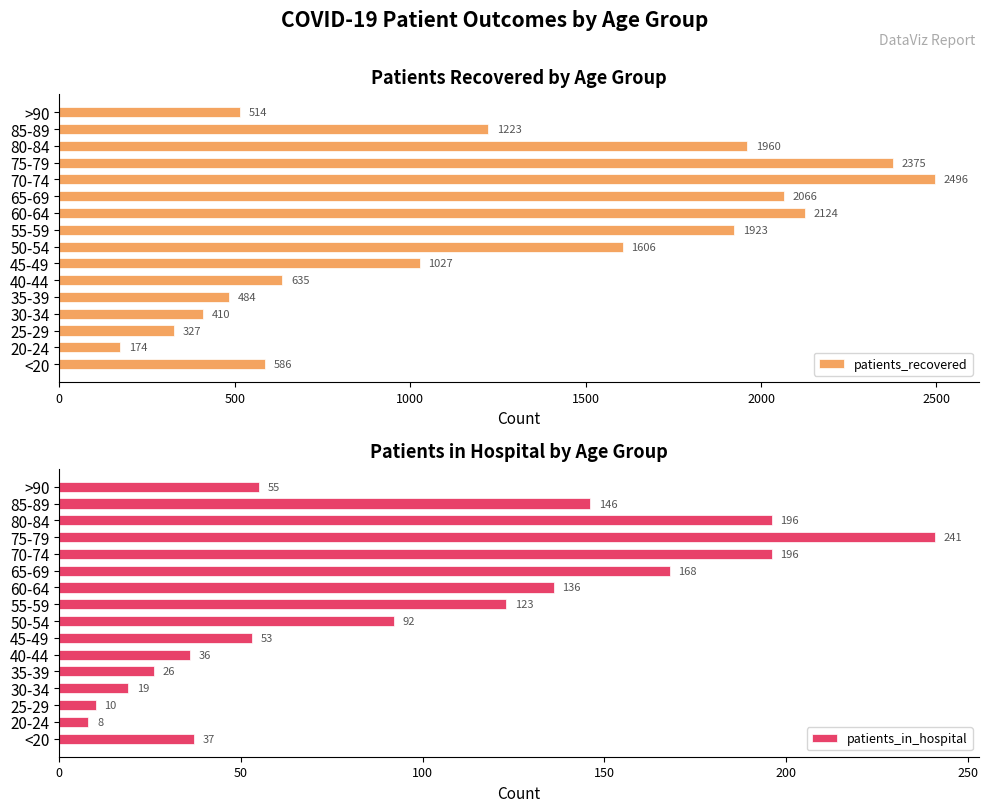

Reading right to left, list all the values displayed in this chart.

patients_recovered: 514	1223	1960	2375	2496	2066	2124	1923	1606	1027	635	484	410	327	174	586
patients_in_hospital: 55	146	196	241	196	168	136	123	92	53	36	26	19	10	8	37